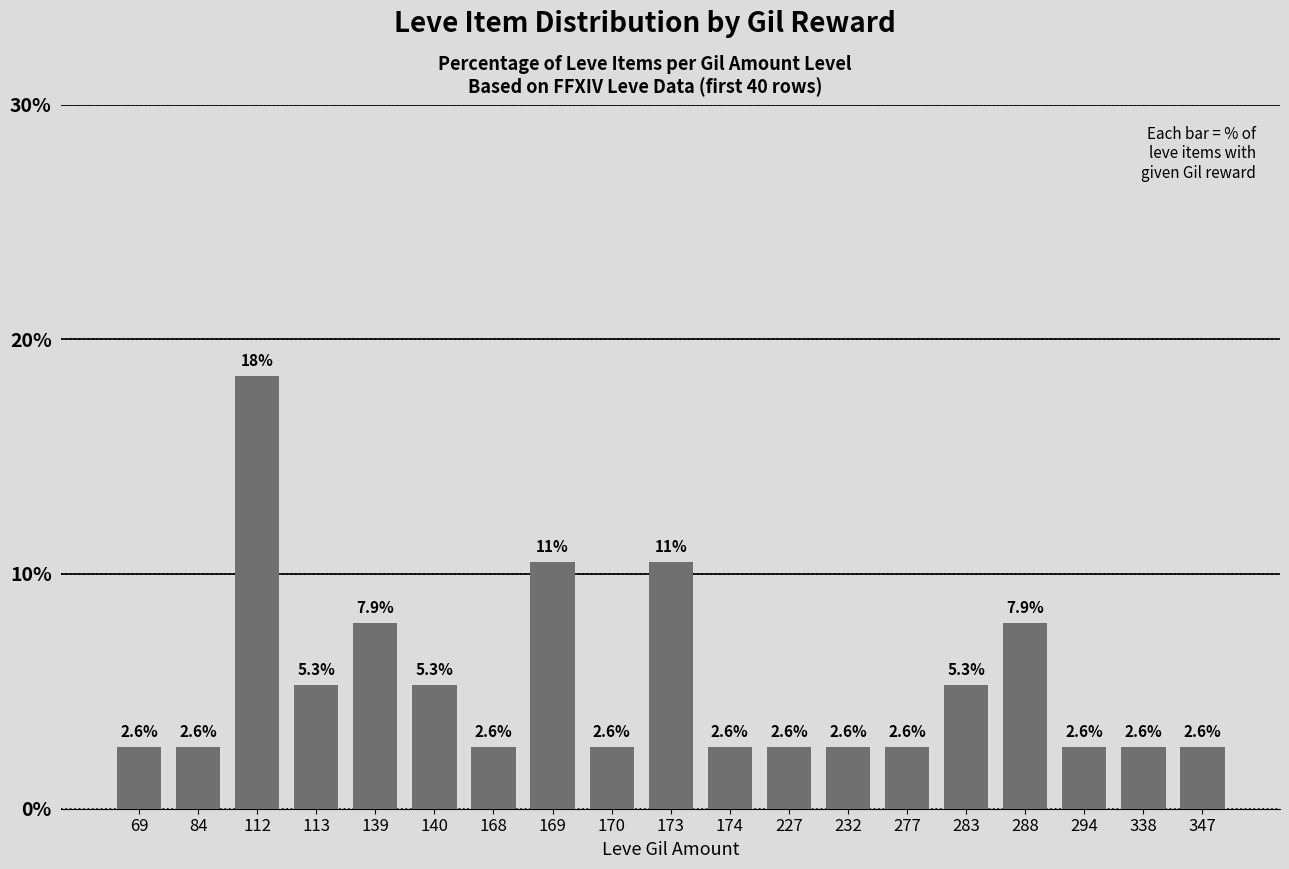

What is the value of the 14th bar from the left?

2.6